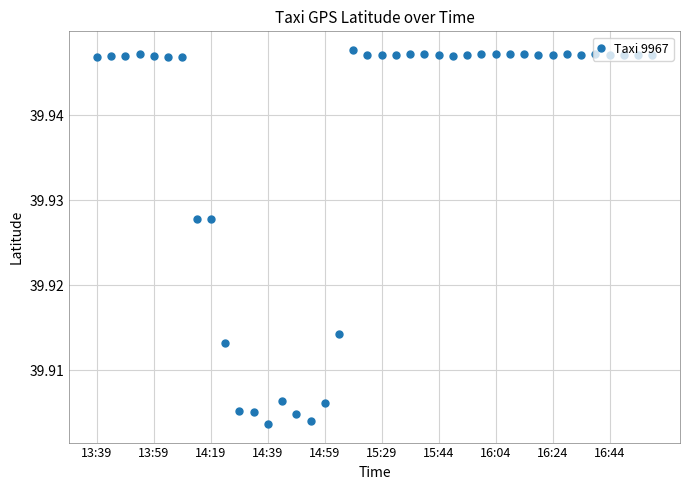

What is the sum of all values?

1597.5